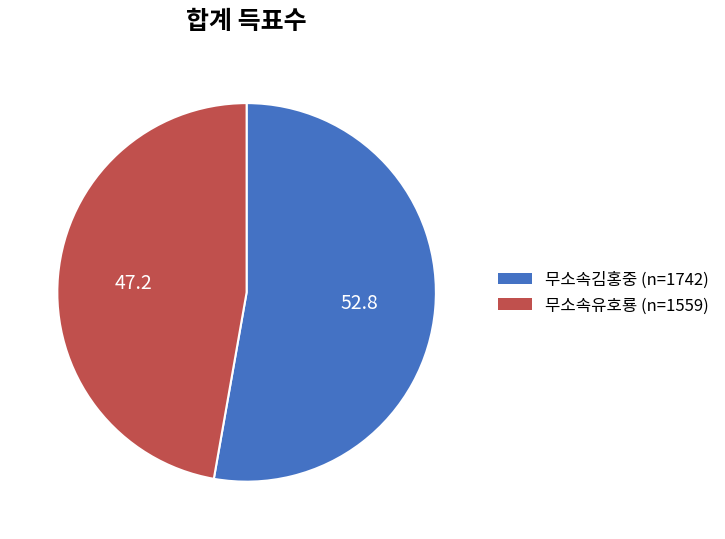

True or false: 무소속김홍중 accounts for 65% of the total.

False